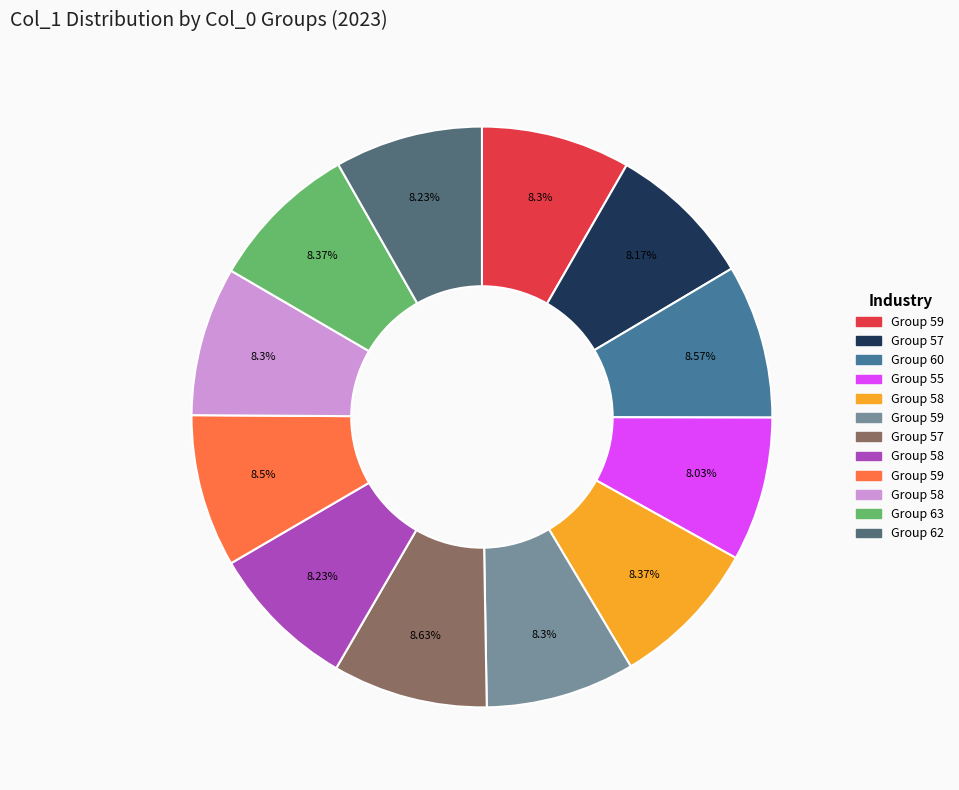

Is there any slice that represents more than half of the pie?

No